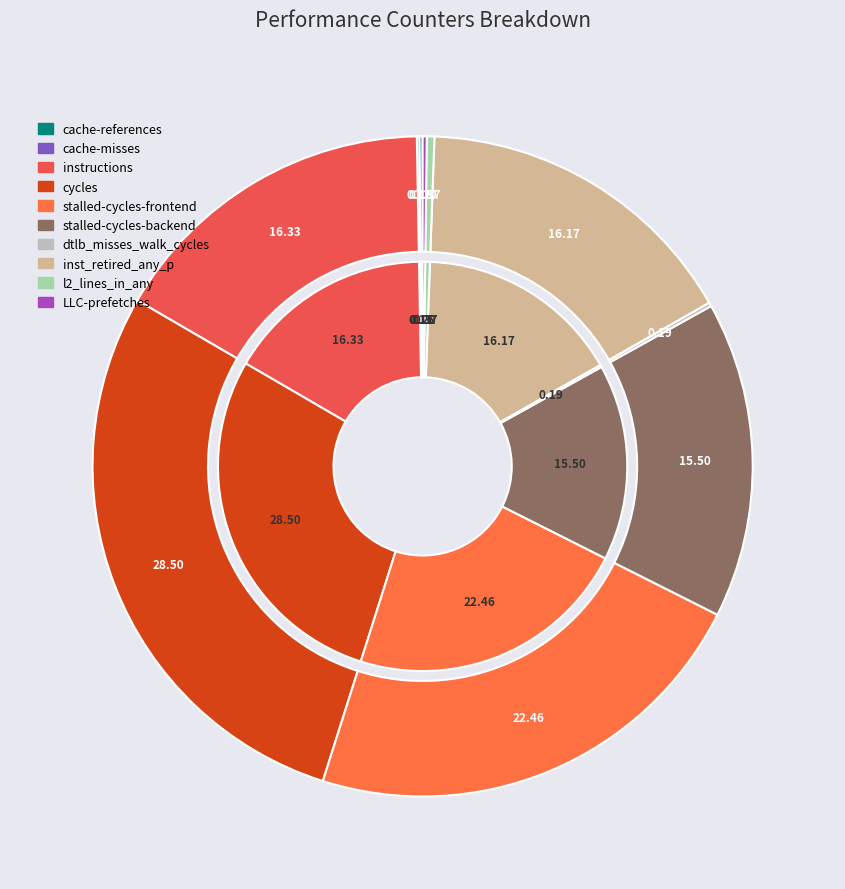

Is it true that l2_lines_in_any is 0% of the pie?

True